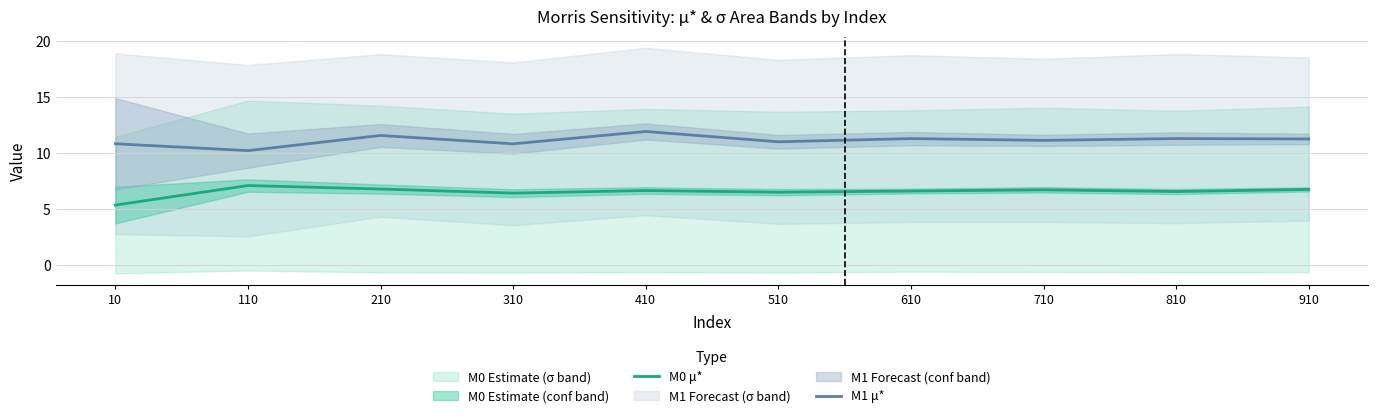

The value of M0 μ* at 10 is 5.3. True or false?

True